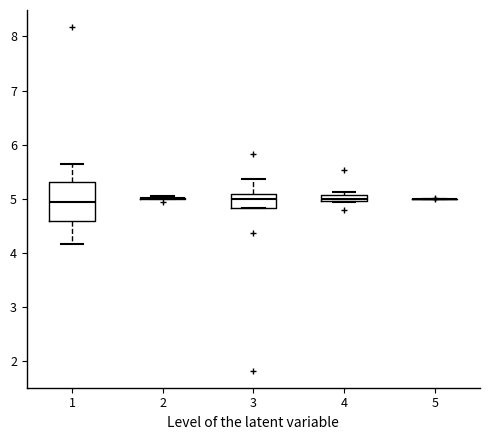

Which box is the tallest, from its lower edge to its upper edge?

1